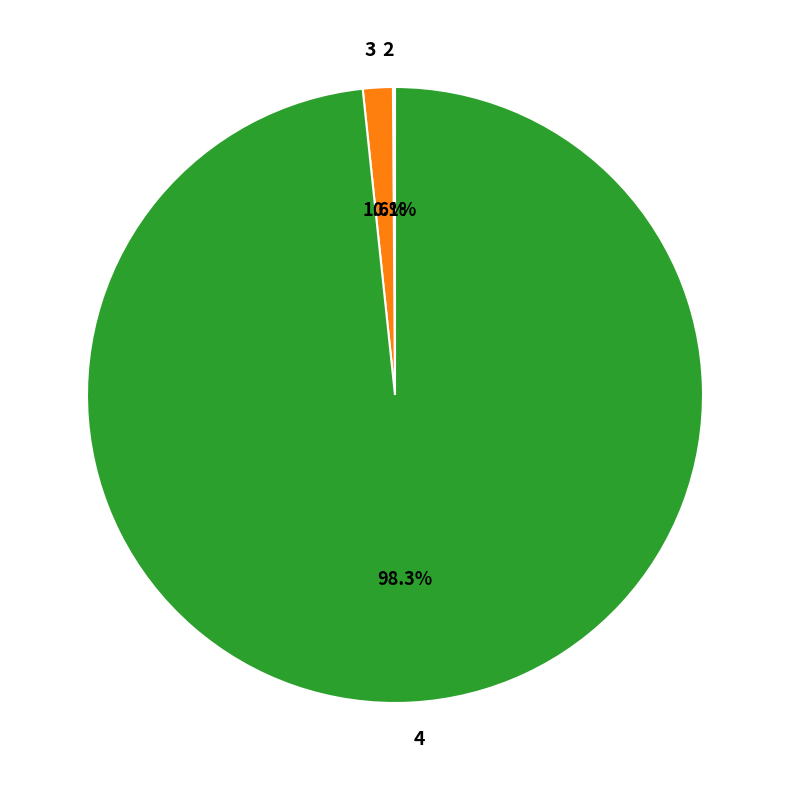

What portion of the pie excludes 3?

98.4%